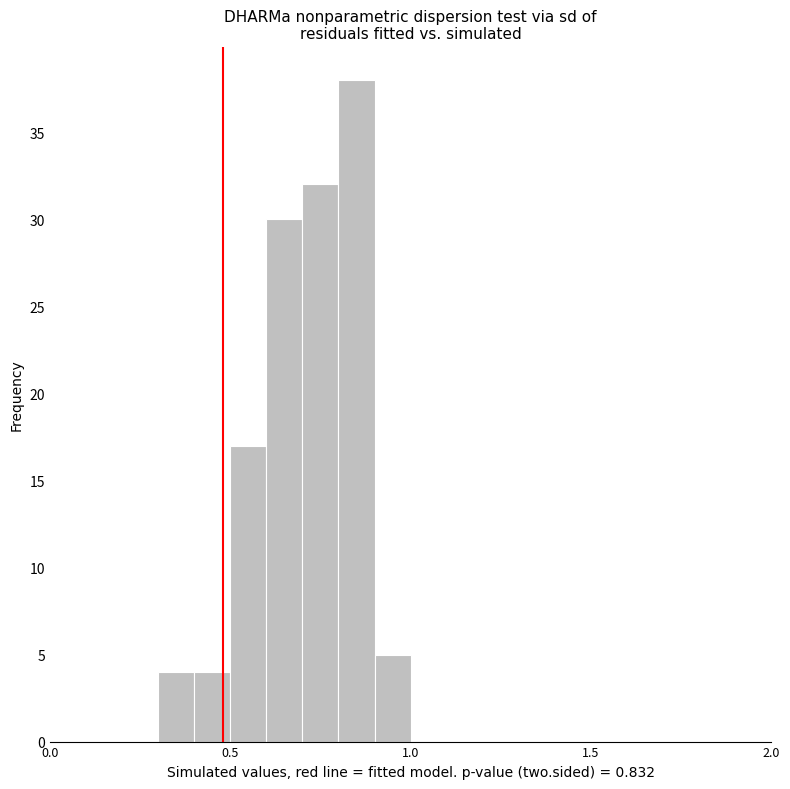

Read against the x-axis, roughly where is the centre of the tallest bar?

0.85